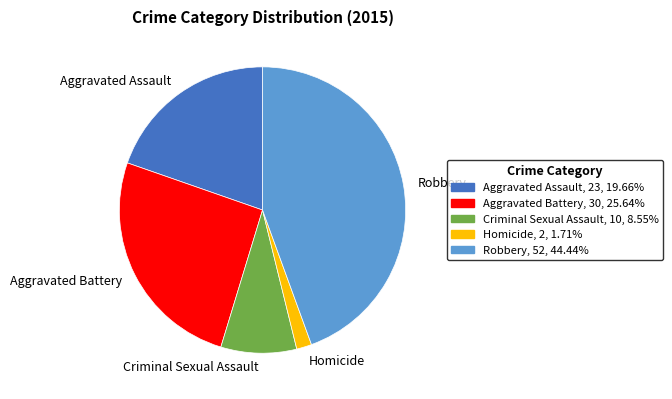

How many slices are in this pie chart?

5